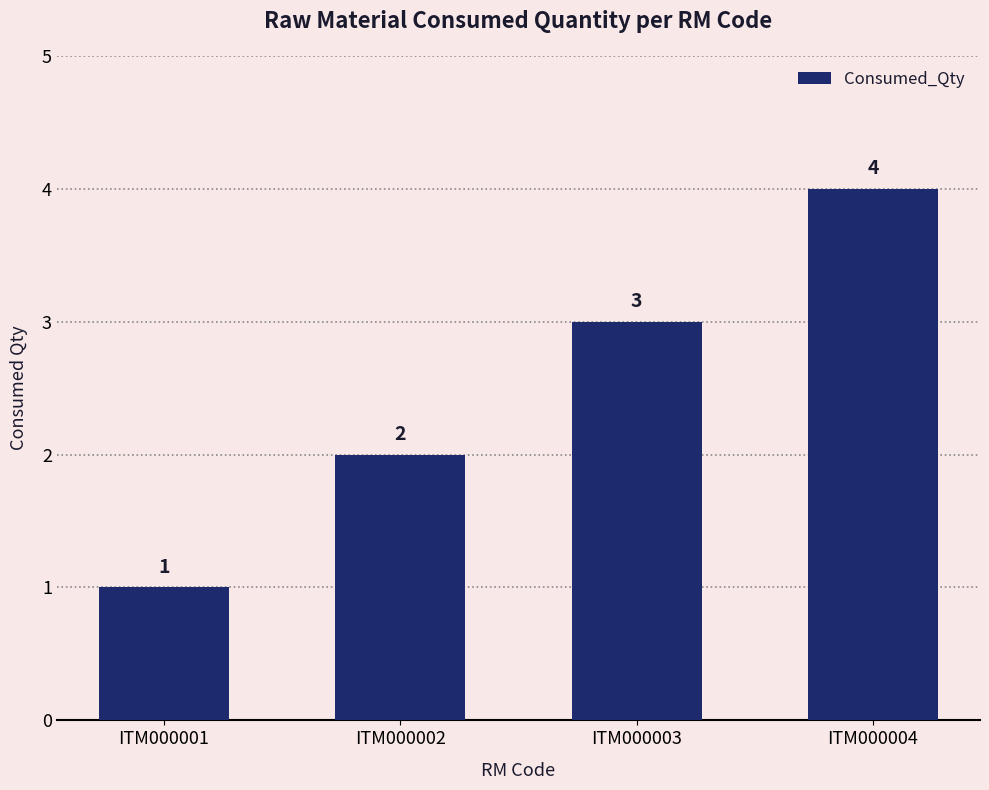

True or false: the data shows 6 at ITM000004.

False